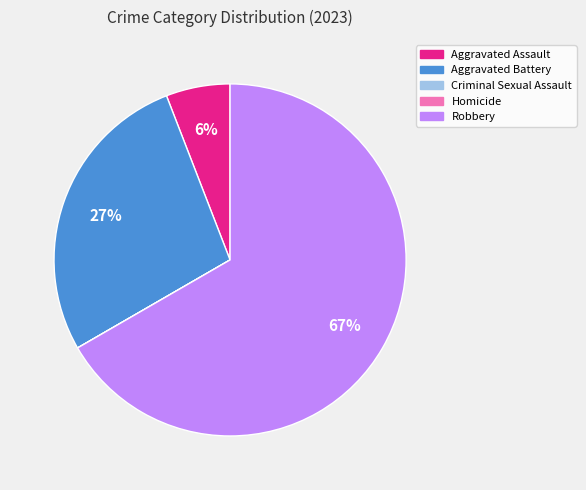

The Aggravated Assault slice represents 6% of the pie. True or false?

True